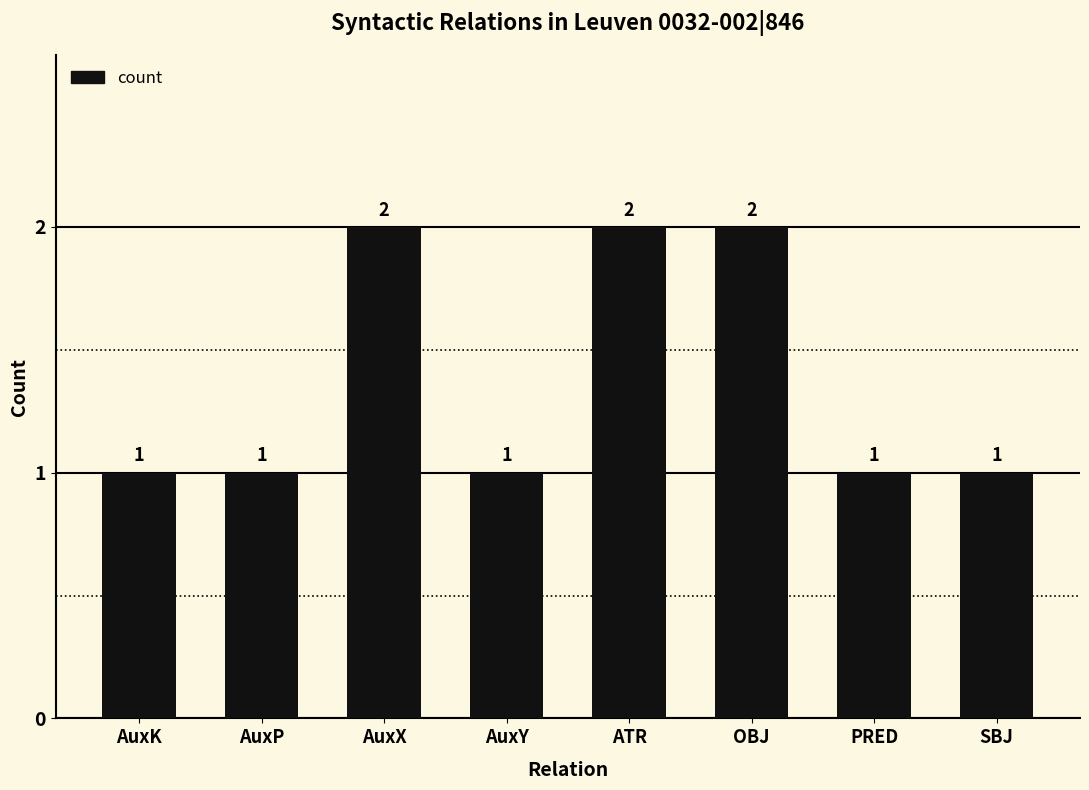

True or false: the data shows 0 at AuxK.

False